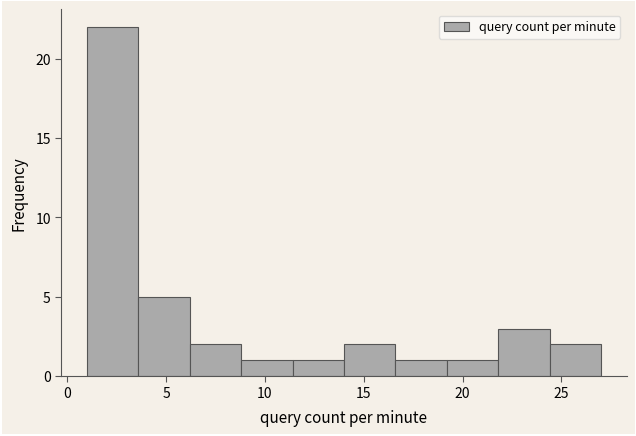

What is the height of the bar covering 11.4 to 14.0 on the x-axis? Neither the bar edges nor the heights are printed on the chart, so give them approximately, as read against the axes.

1